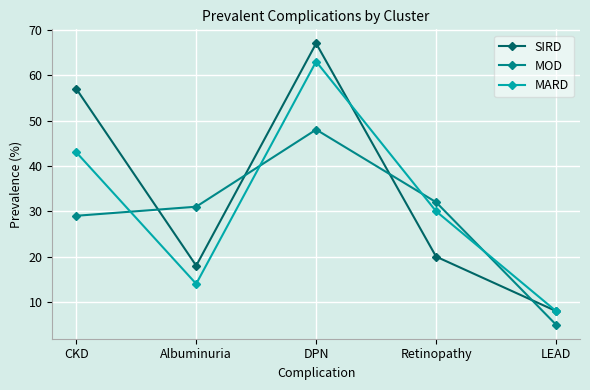

Count the number of categories in the chart.

5